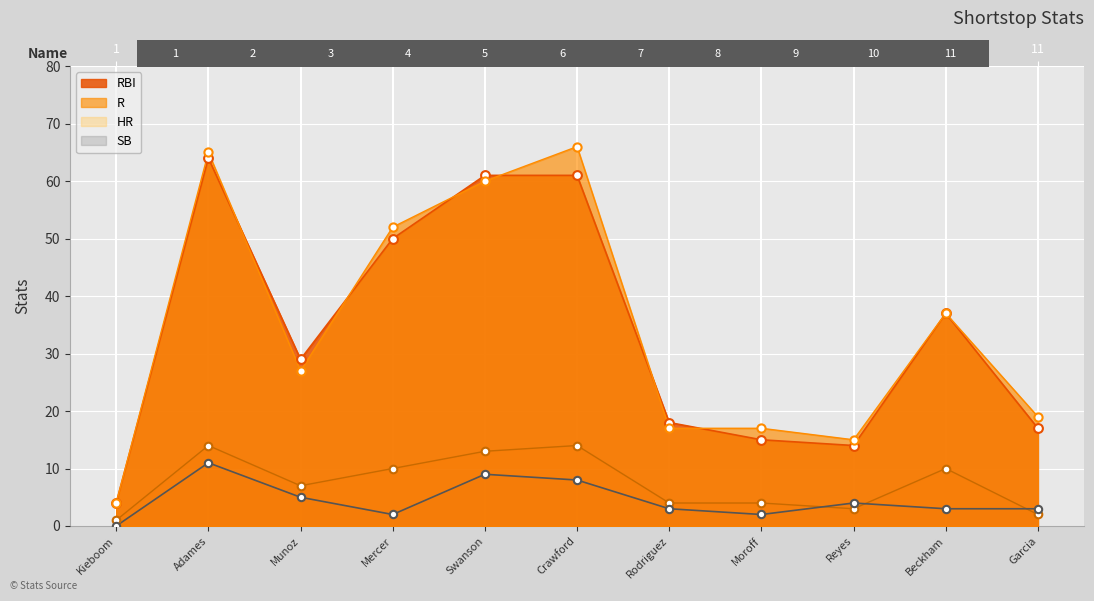

Which series has the largest total across all categories?

R